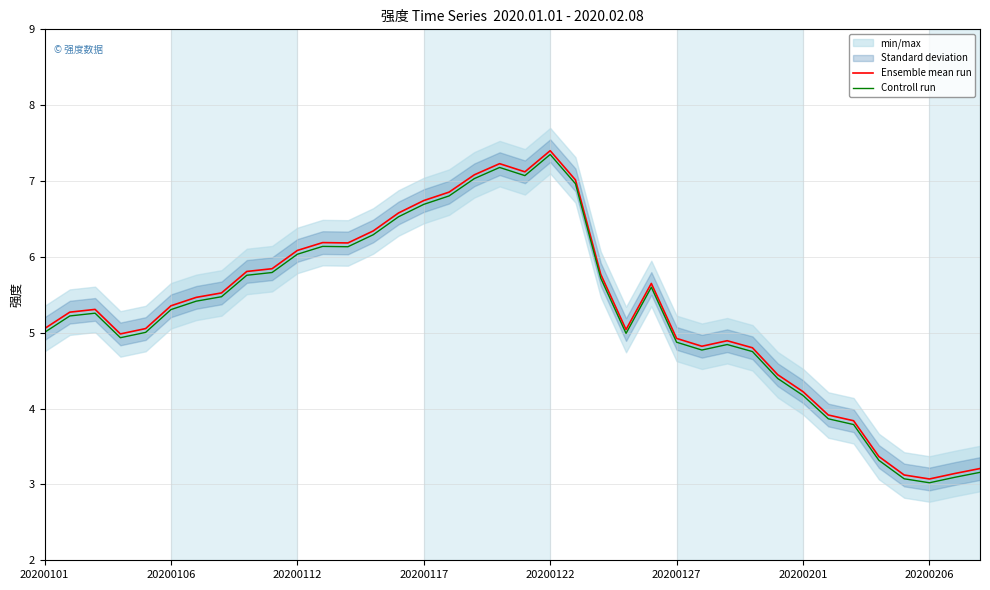

True or false: Controll run and Ensemble mean run intersect in this chart.

False